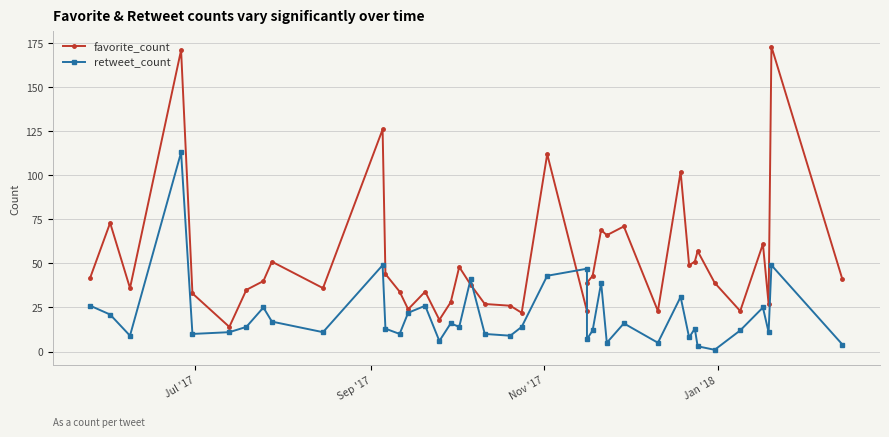

Where does the retweet_count series first go above 14?

Jul '17